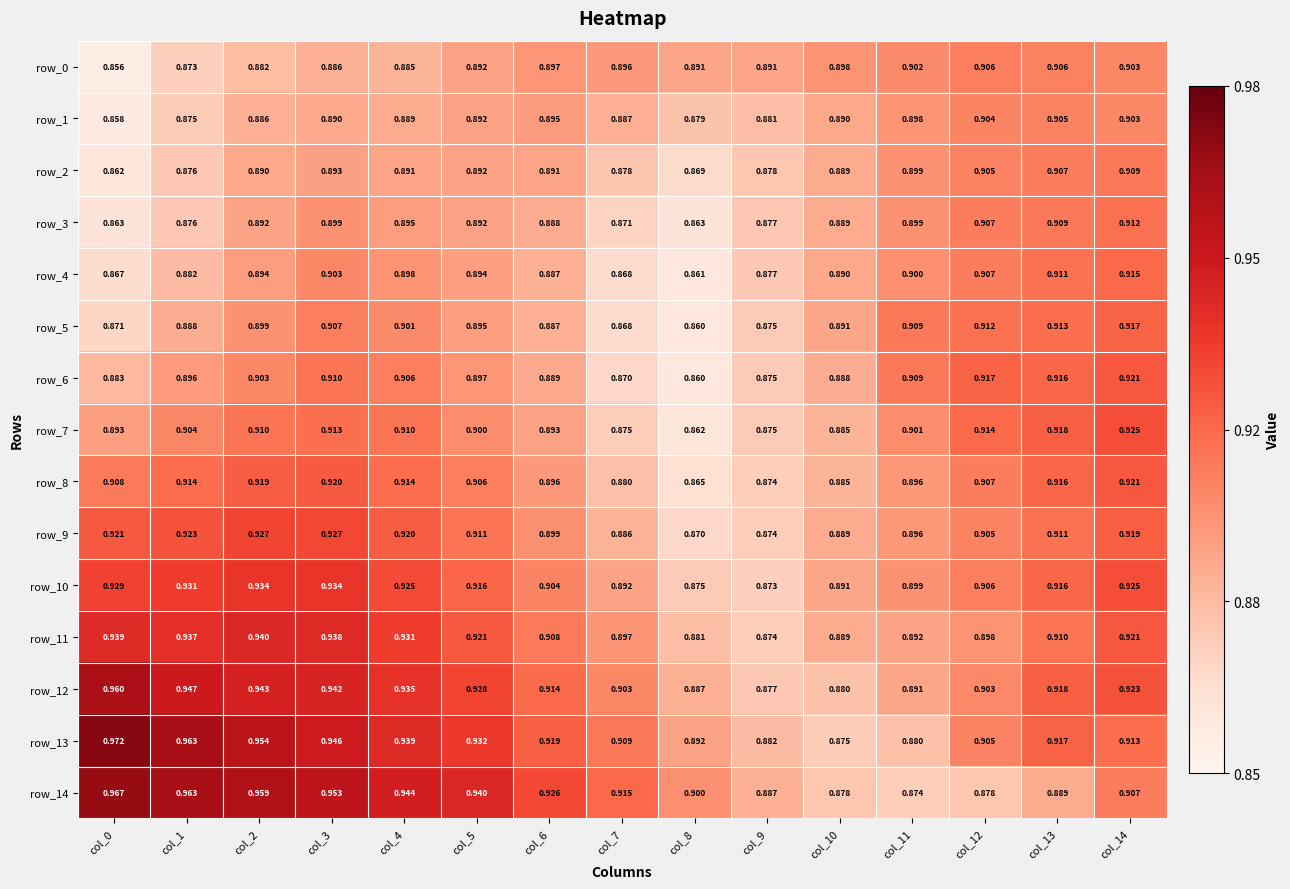

Rank the series at col_3 from highest to lowest value.

row_14, row_13, row_12, row_11, row_10, row_9, row_8, row_7, row_6, row_5, row_4, row_3, row_2, row_1, row_0